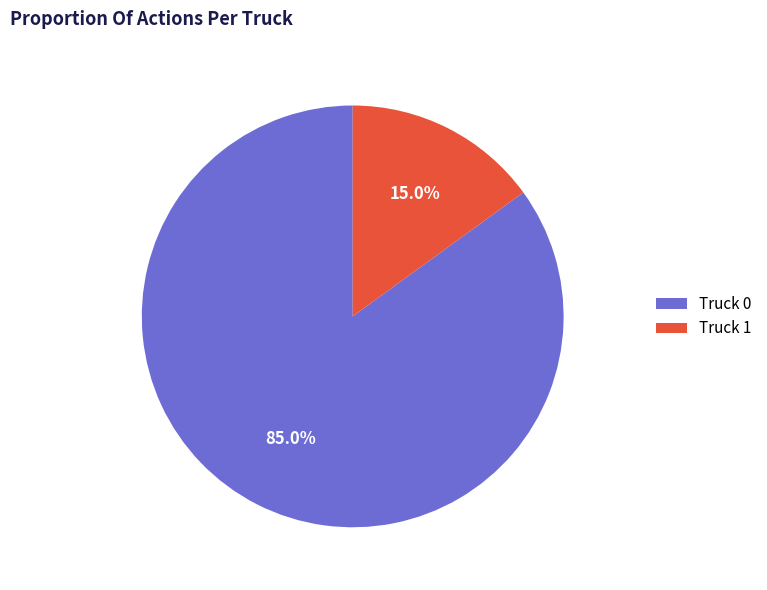

What percentage do Truck 0 and Truck 1 together represent?

100.0%